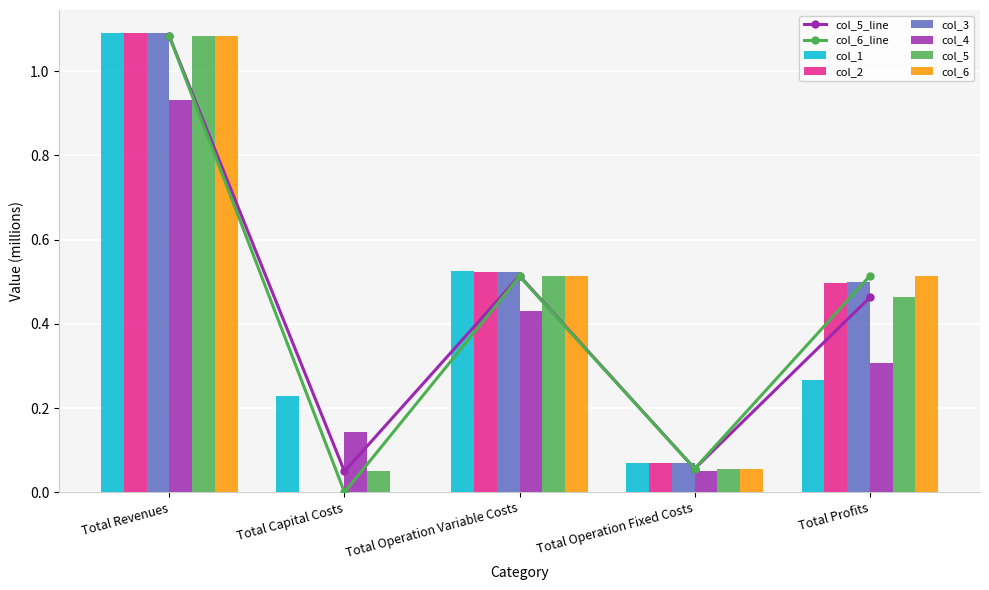

Reading left to right, transcribe all the data shown in this chart.

col_1: Total Revenues=1.1	Total Capital Costs=0.2	Total Operation Variable Costs=0.5	Total Operation Fixed Costs=0.1	Total Profits=0.3
col_2: Total Revenues=1.1	Total Capital Costs=0.0	Total Operation Variable Costs=0.5	Total Operation Fixed Costs=0.1	Total Profits=0.5
col_3: Total Revenues=1.1	Total Capital Costs=0.0	Total Operation Variable Costs=0.5	Total Operation Fixed Costs=0.1	Total Profits=0.5
col_4: Total Revenues=0.9	Total Capital Costs=0.1	Total Operation Variable Costs=0.4	Total Operation Fixed Costs=0.1	Total Profits=0.3
col_5: Total Revenues=1.1	Total Capital Costs=0.0	Total Operation Variable Costs=0.5	Total Operation Fixed Costs=0.1	Total Profits=0.5
col_6: Total Revenues=1.1	Total Capital Costs=0.0	Total Operation Variable Costs=0.5	Total Operation Fixed Costs=0.1	Total Profits=0.5